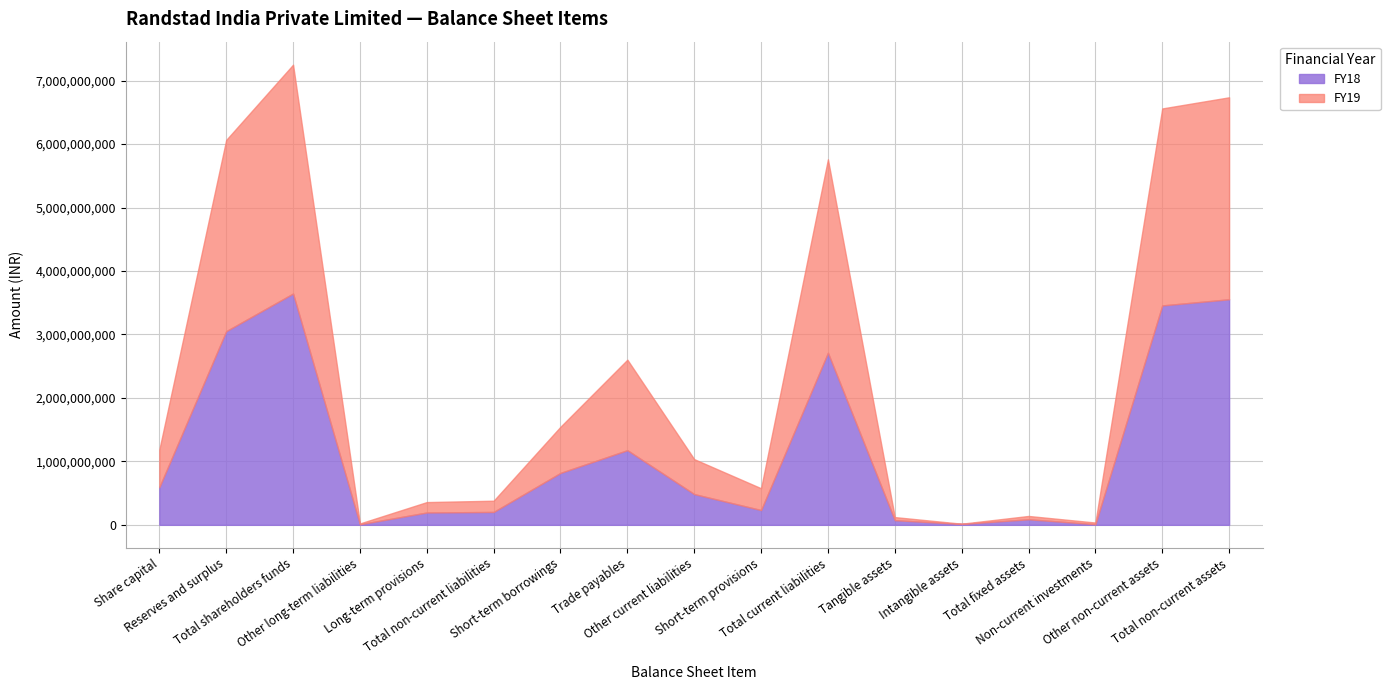

Is the value of FY19 at Total fixed assets greater than the value of FY18 at Total non-current liabilities?

No